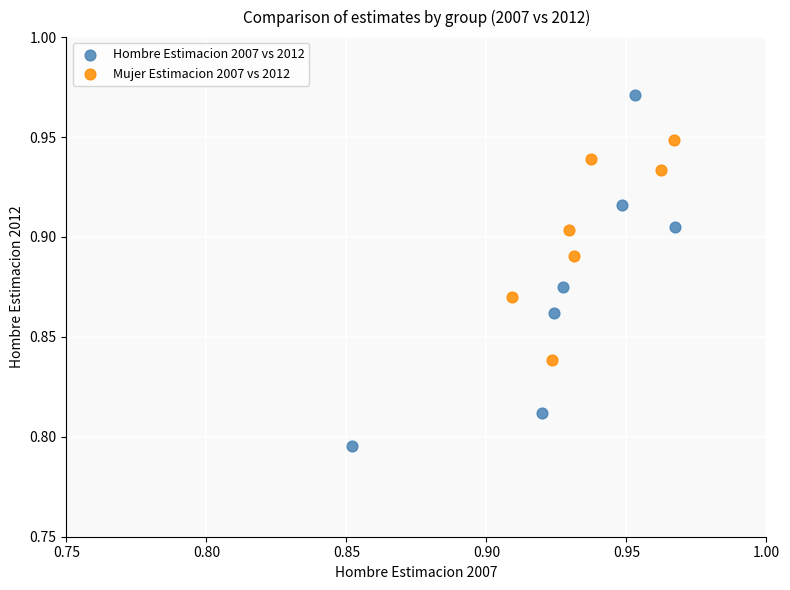

Which series contains the highest Y value?

Hombre Estimacion 2007 vs 2012